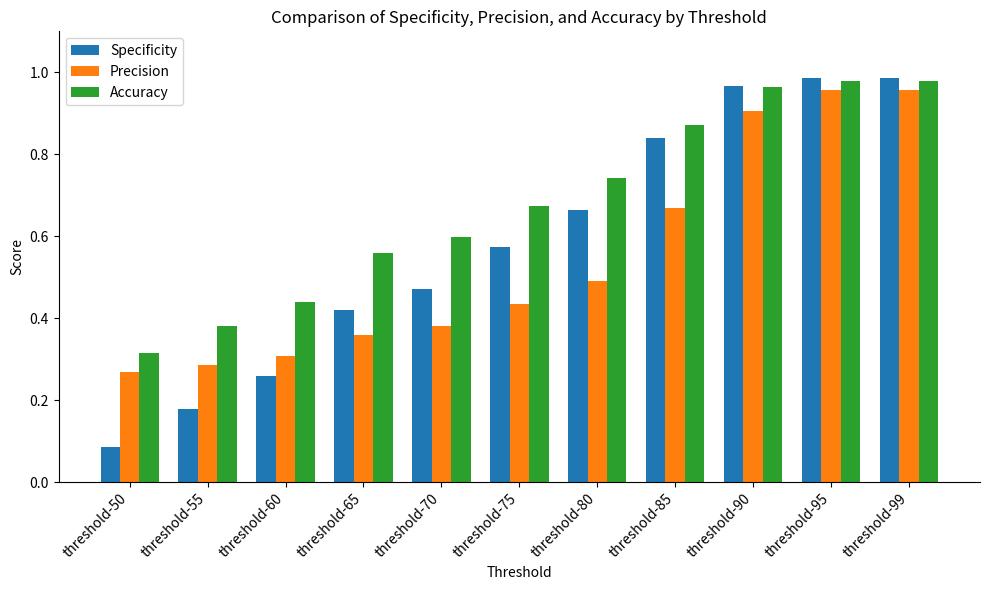

What is the sum of the Precision values at threshold-90 and threshold-50?

1.2